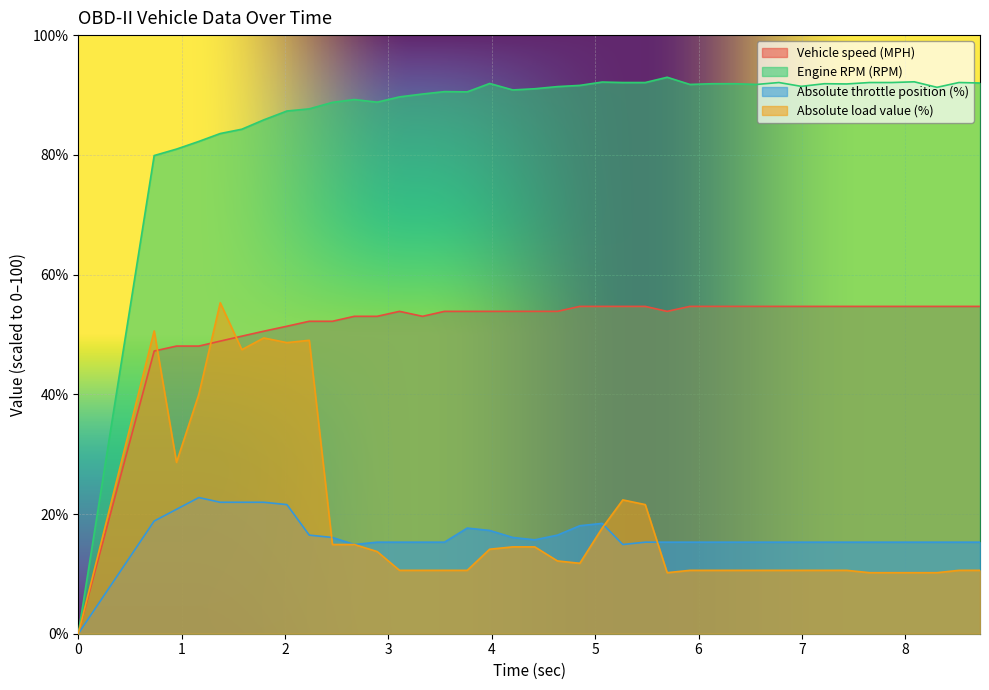

How many values in the Engine RPM (RPM) series are below 91?

17